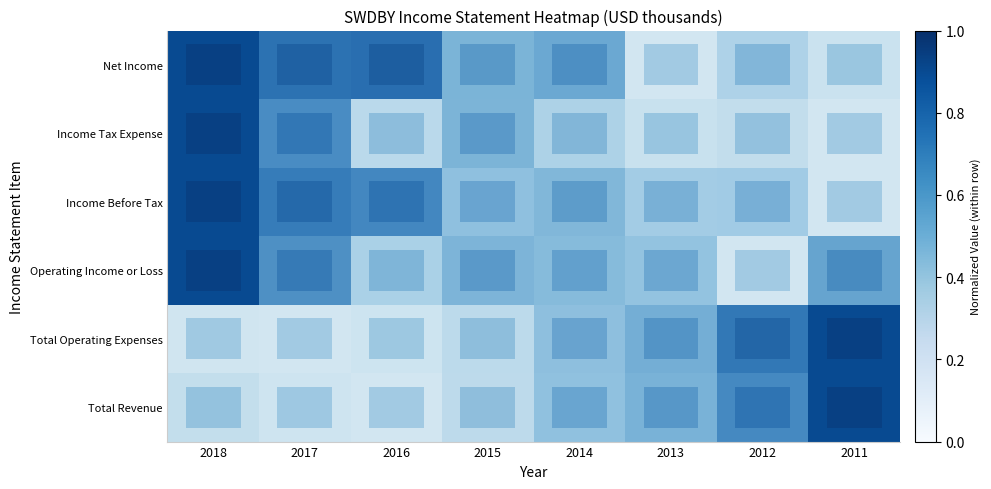

The Net Income series shows 2 at 2015. True or false?

False